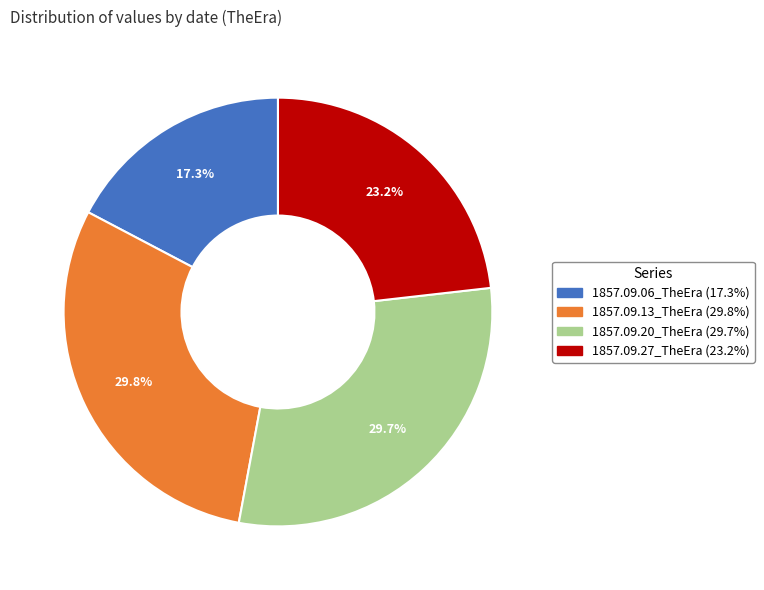

Does 1857.09.27_TheEra account for over 50% of the chart?

No